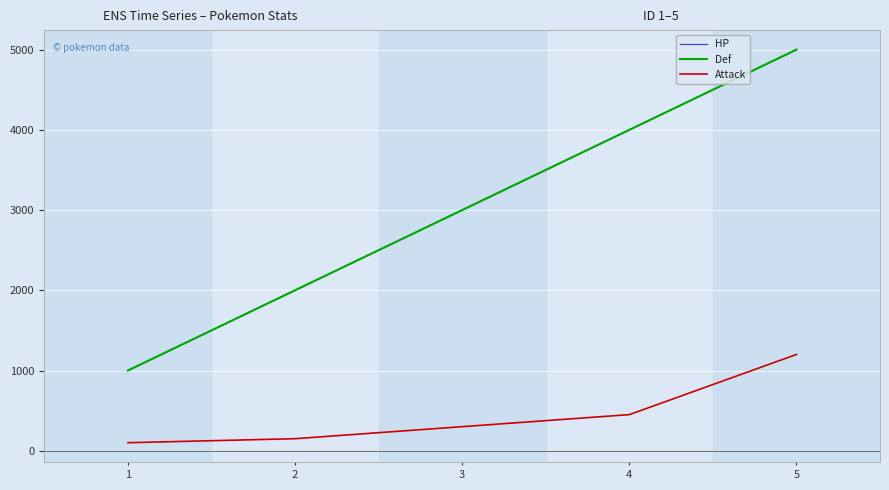

Does the chart display data point markers on the line(s)?

No